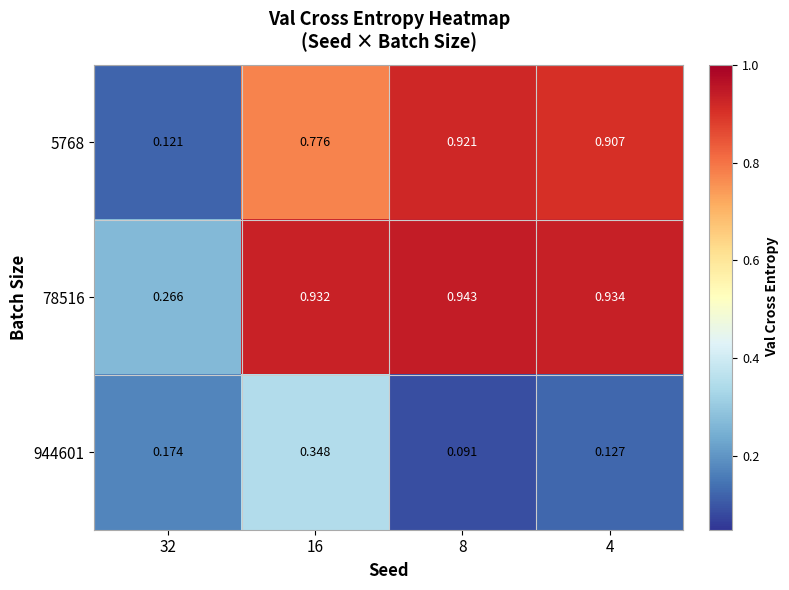

Is the value of 78516 at 32 greater than the value of 944601 at 16?

No